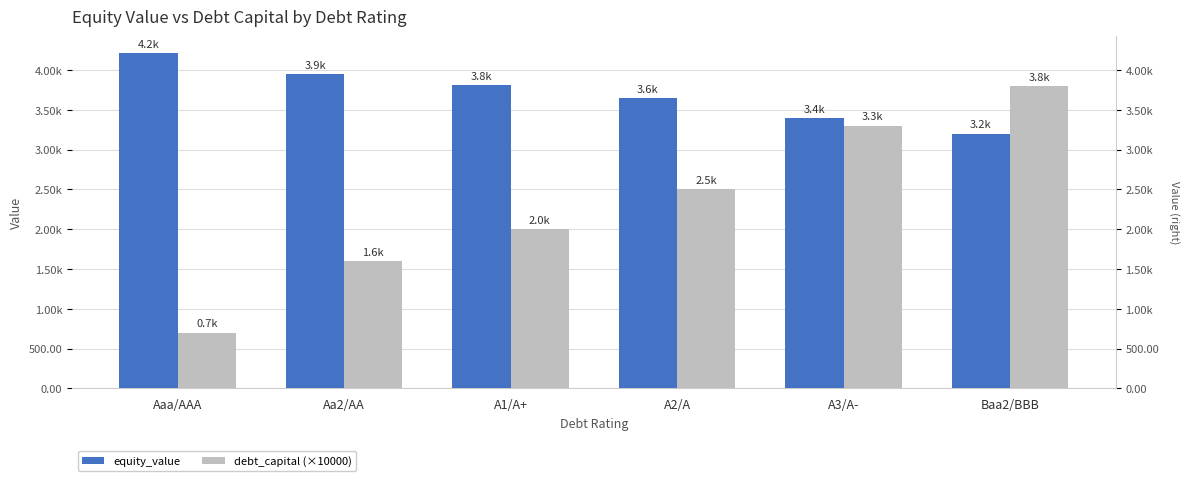

What is the sum of the equity_value values at A3/A- and Aaa/AAA?

7608.0